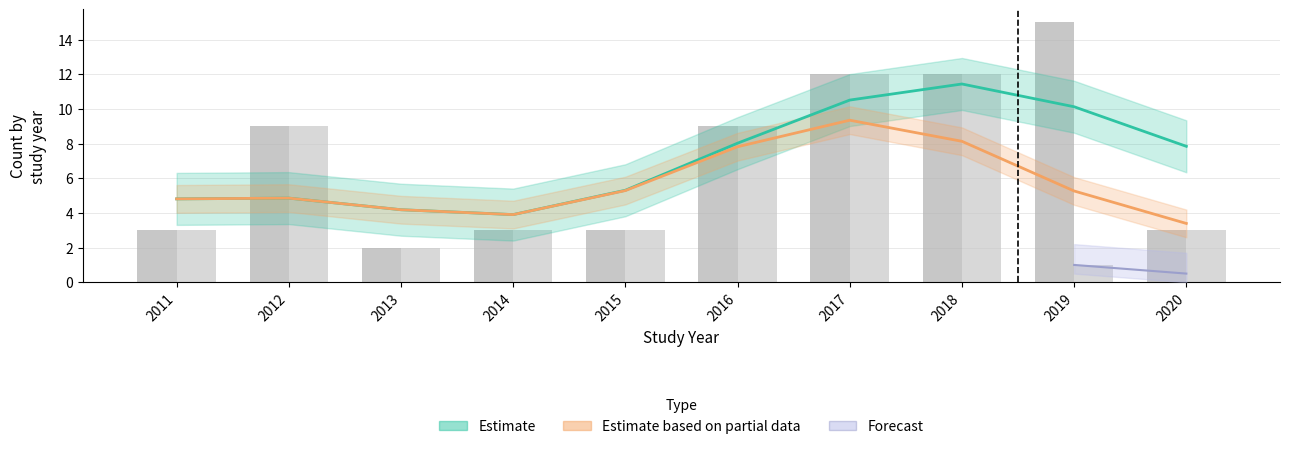

How many bars are there in total?

20